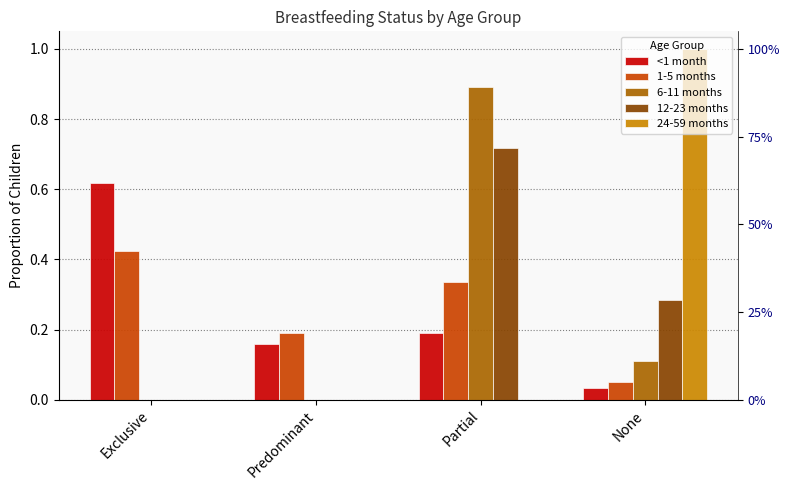

How many data points does each series have?

4